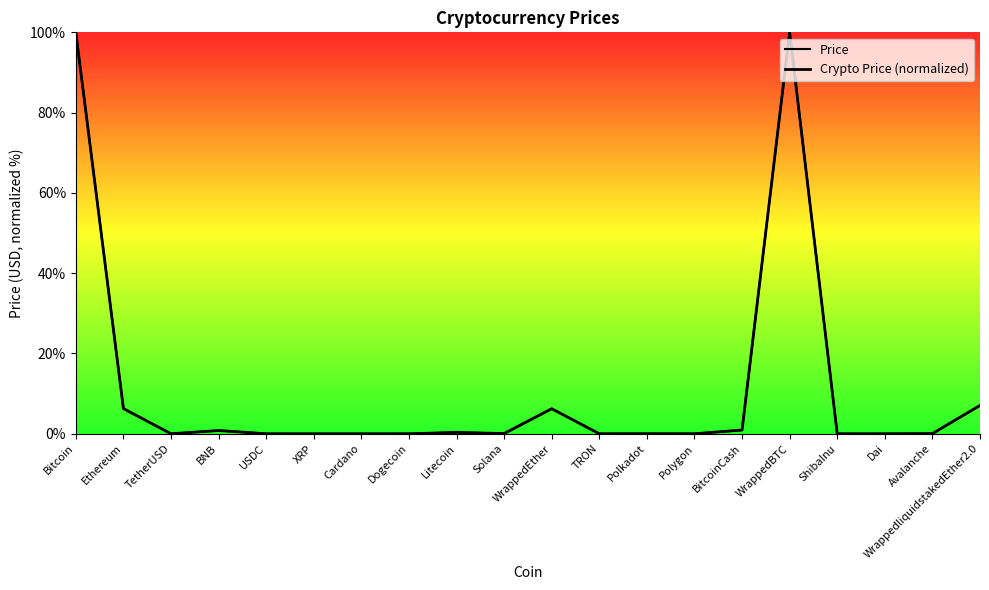

Which label corresponds to the smallest value in the chart?

ShibaInu